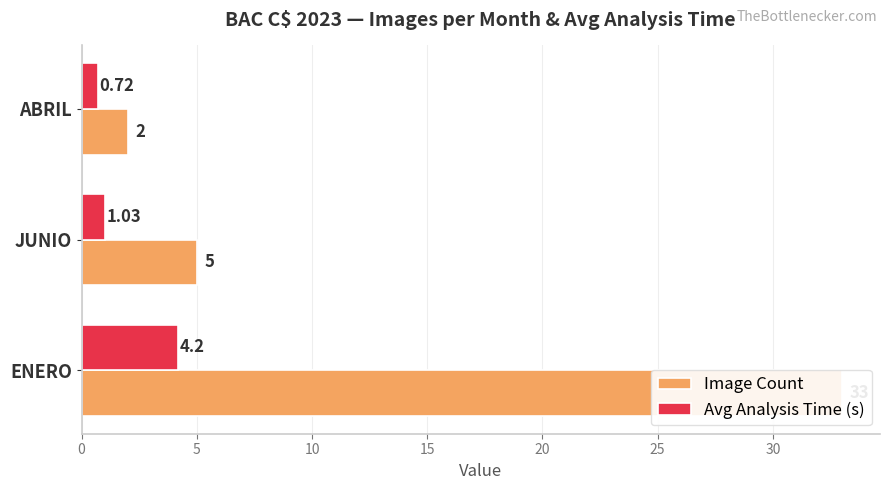

The value of Image Count at ABRIL is 0.6. True or false?

False